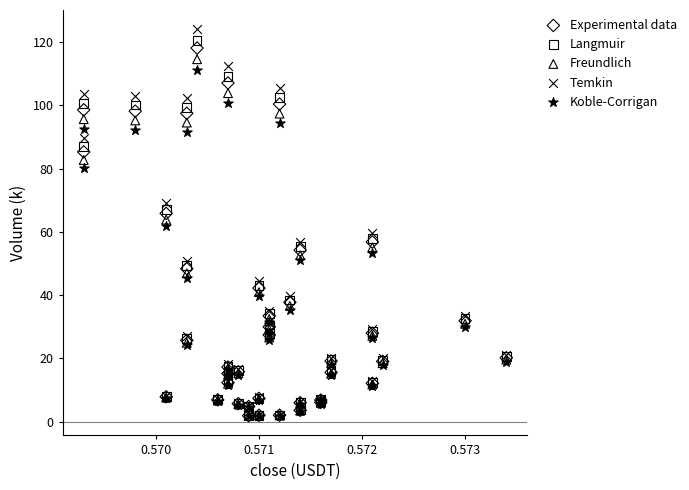

Which series has the widest spread of Y values?

Temkin